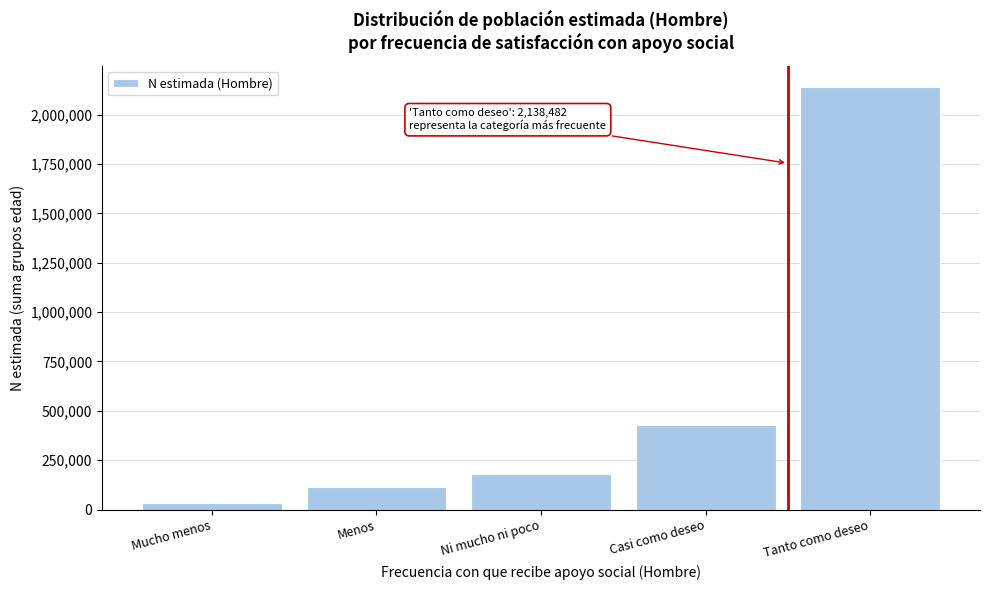

Reading right to left, transcribe all the data shown in this chart.

2138482	427838	181353	114366	31343